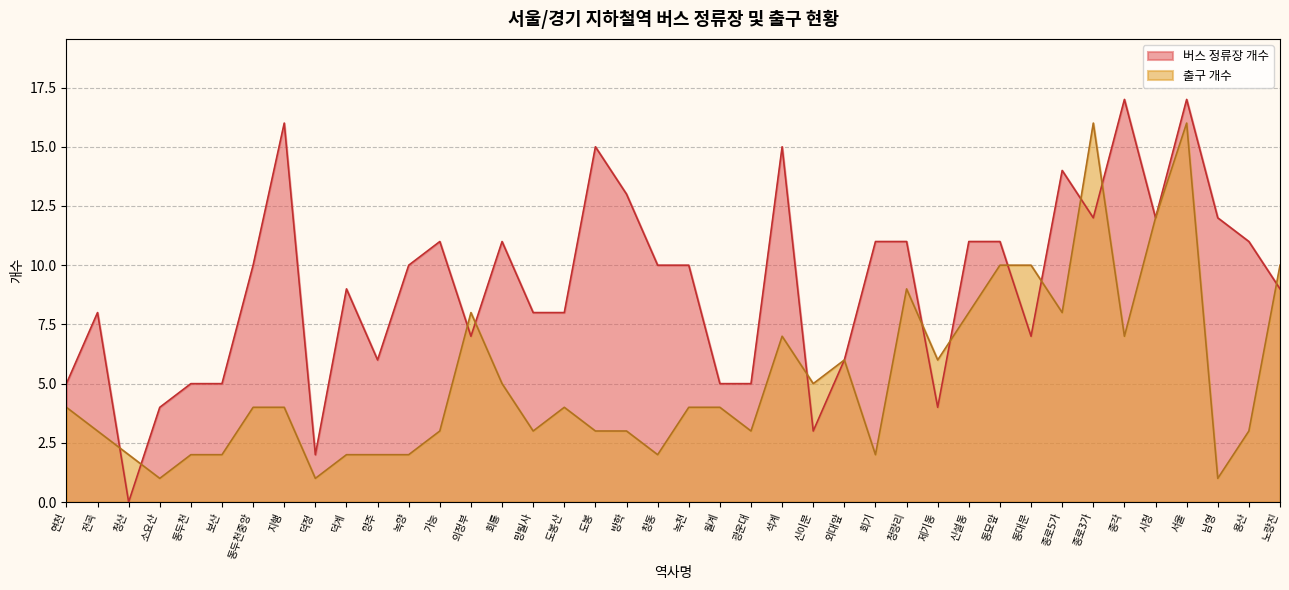

Does the chart display data point markers on the line(s)?

No